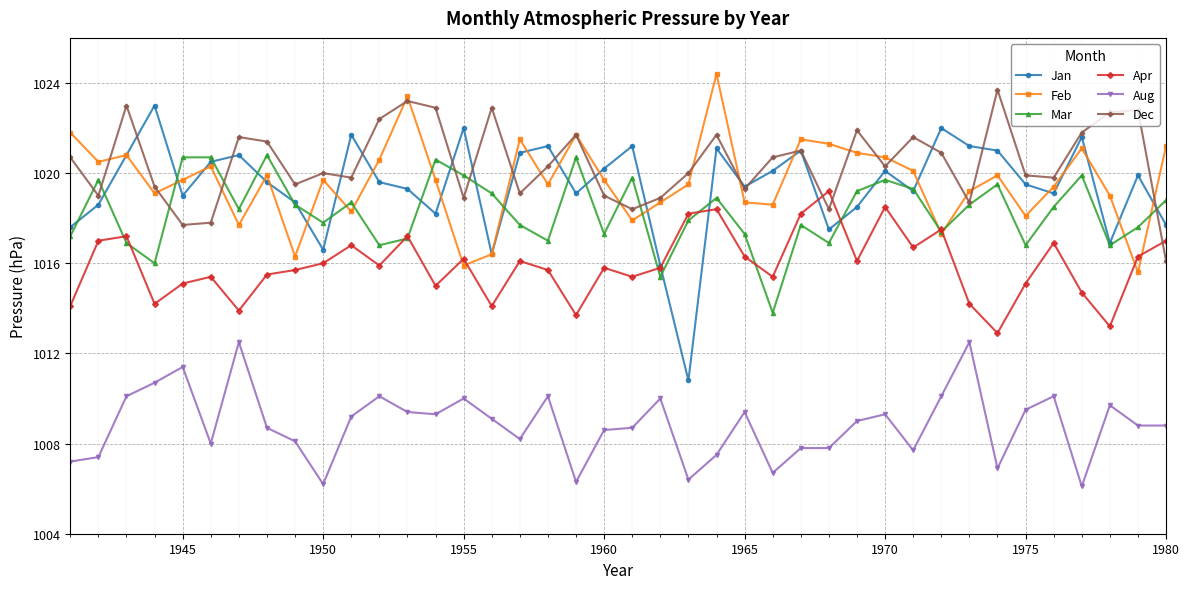

What is the value of the Dec point at the 31st from the left?

1021.6